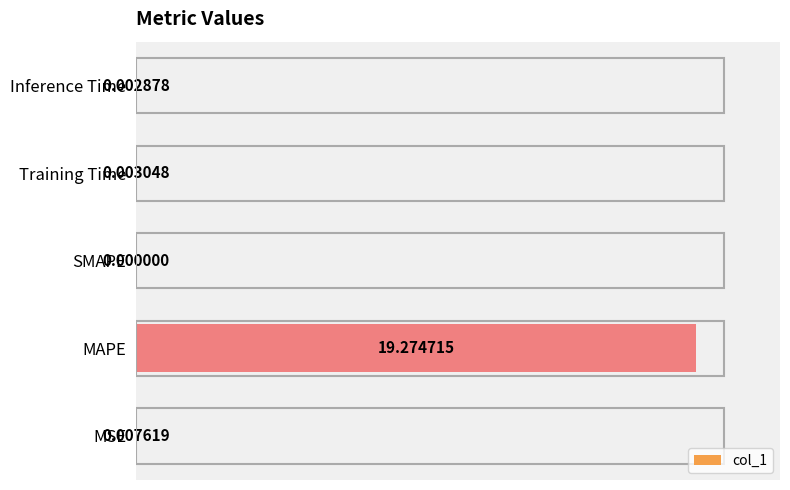

At which category does the chart reach its peak across all series?

MAPE